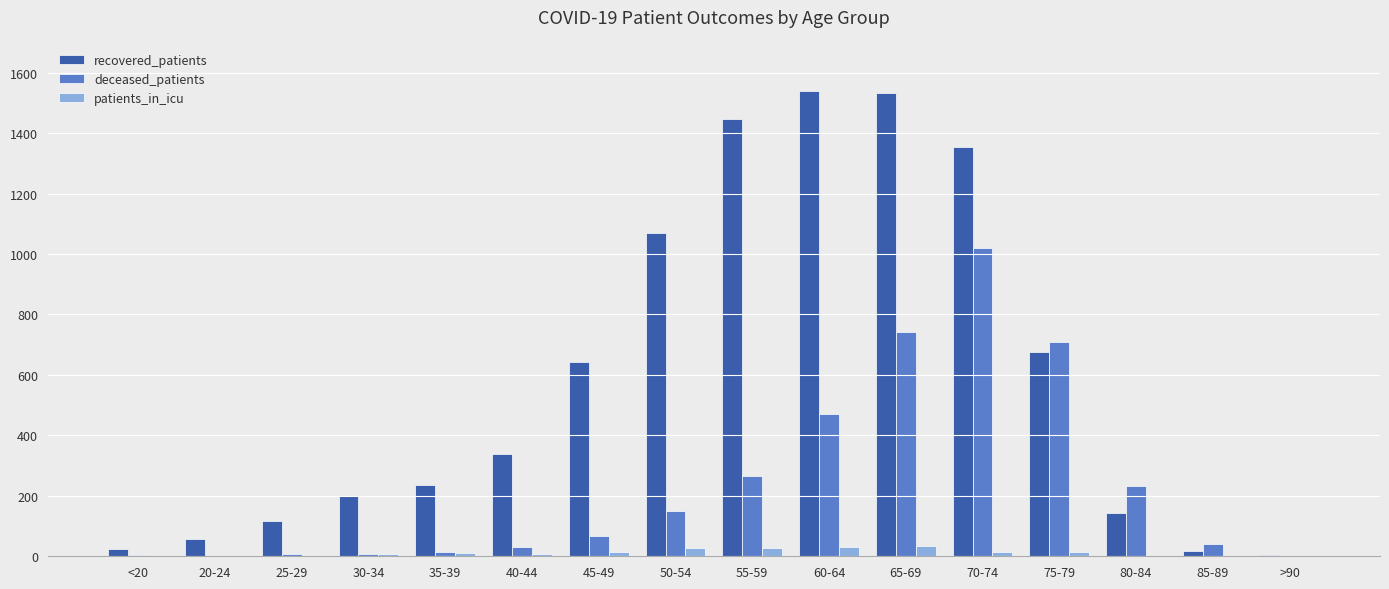

Which series changed the most between 80-84 and >90?

deceased_patients